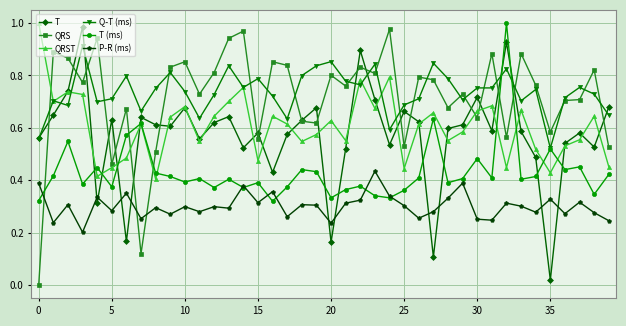

How many times do T and P-R (ms) cross each other?

10